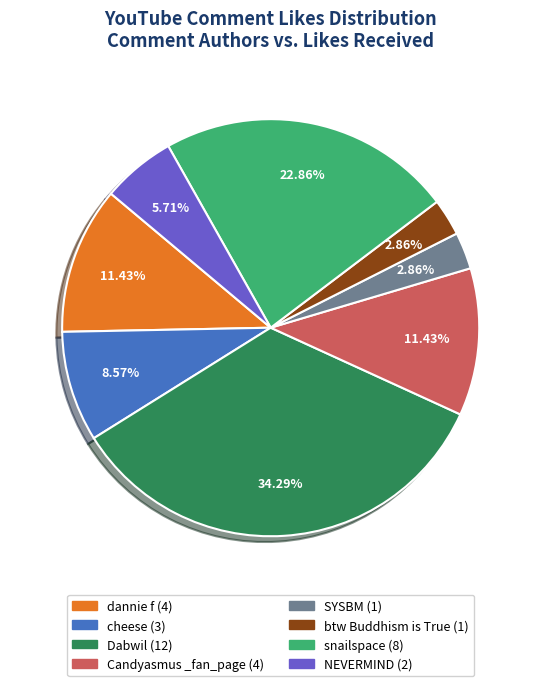

Is there a majority slice in this chart?

No